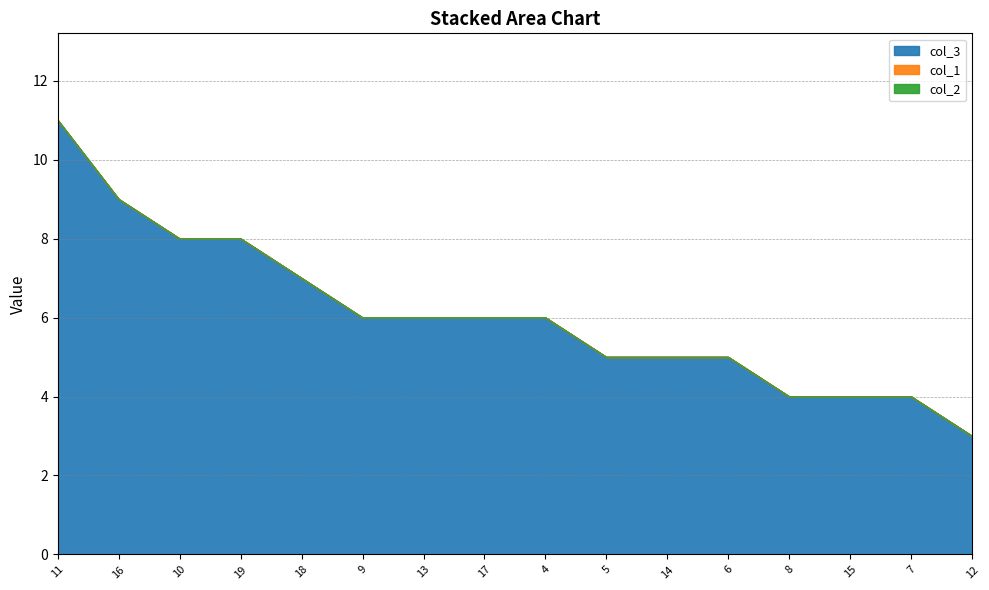

True or false: col_1 and col_2 intersect in this chart.

False